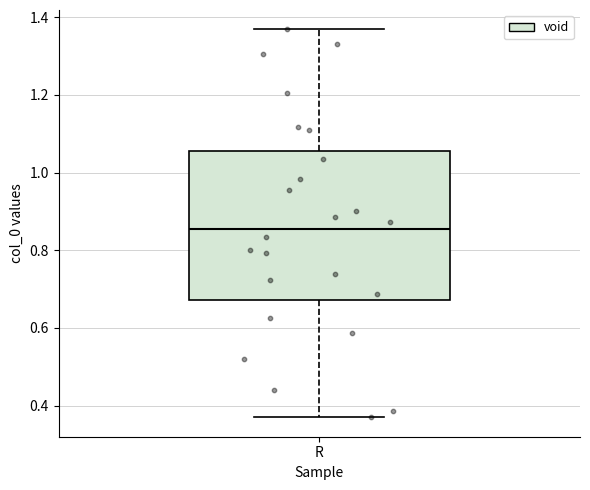

Transcribe this box plot: give where the median line is, the range the box spans, and where the two whiskers end, as read against the y-axis. The values are not printed on the chart, so give them approximately, as read against the axis.

median 0.86, box 0.68 to 1.06, whiskers 0.38 to 1.36